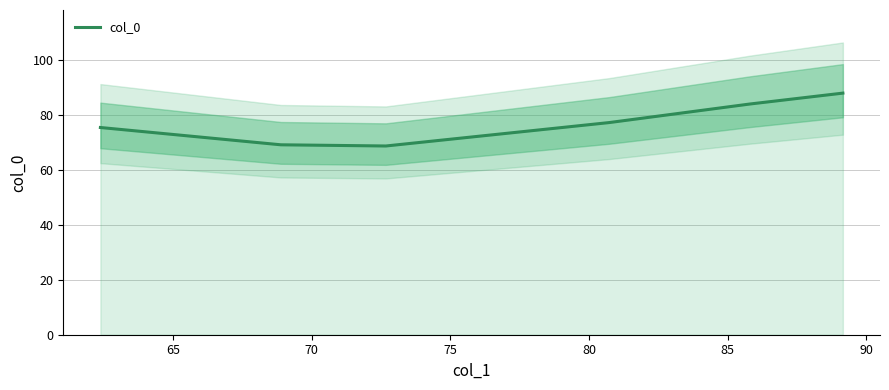

What is the value of the 3rd point from the left?

68.7